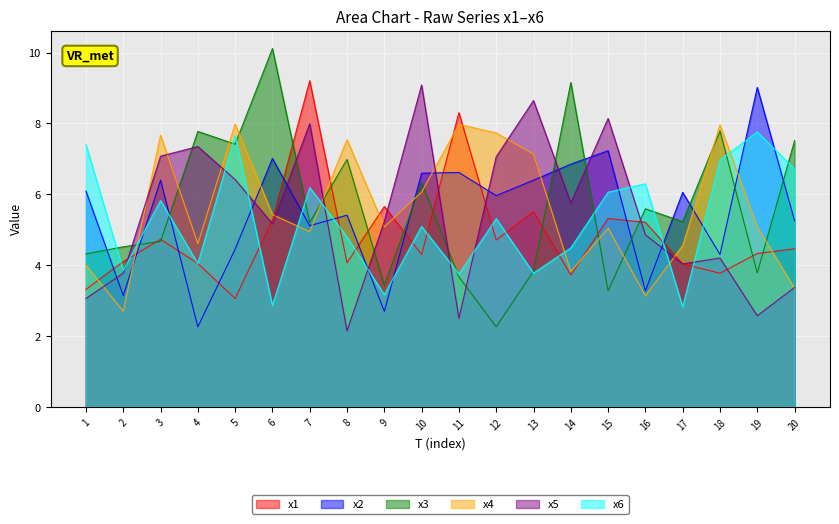

How many intersections are there between x1 and x6?

14